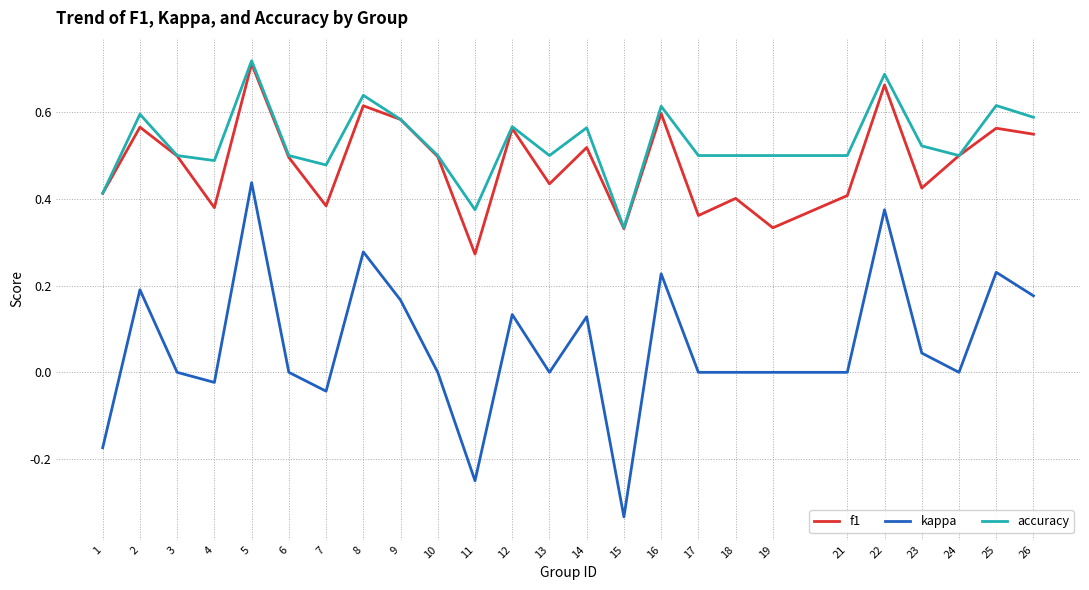

At which category does the chart reach its minimum across all series?

15